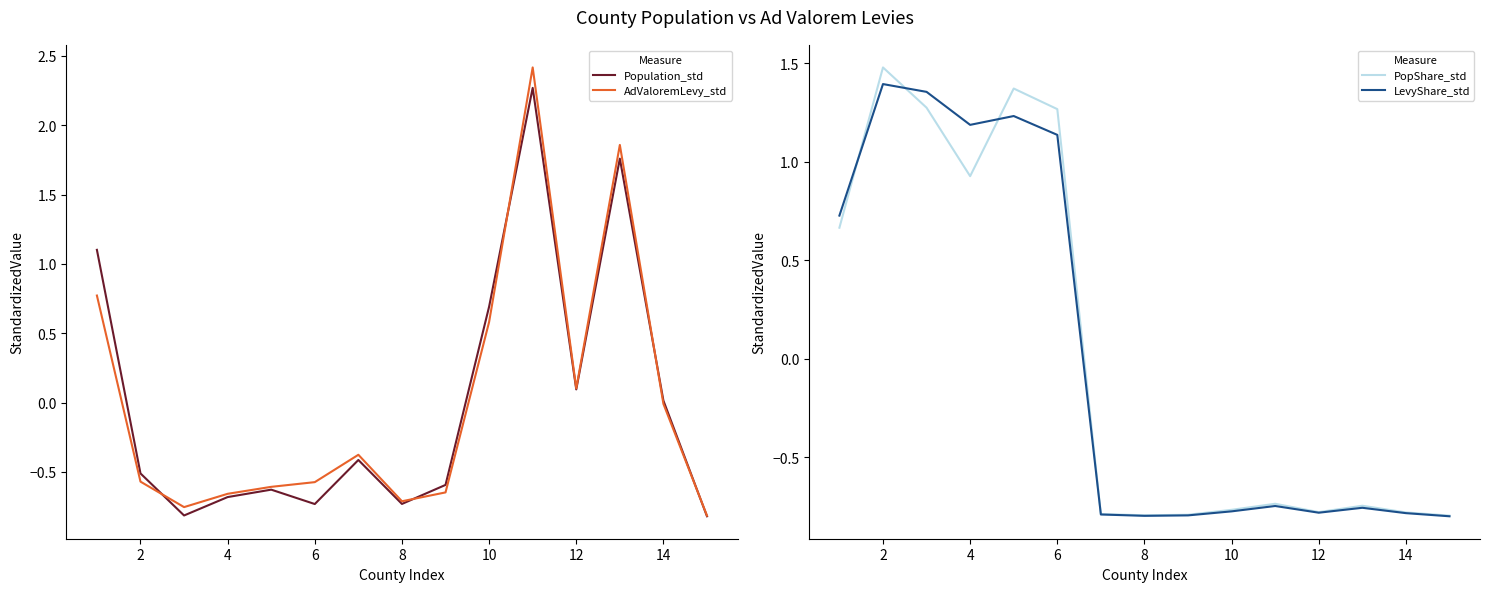

What is the highest value of the AdValoremLevy_std series?

2.4